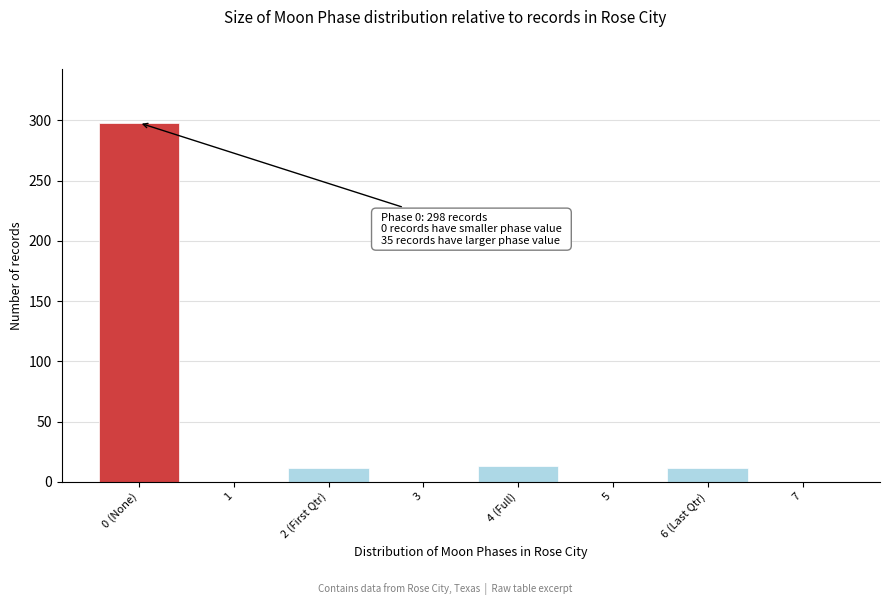

Reading right to left, what are all the values shown in this chart?

7=0	6 (Last Qtr)=11	5=0	4 (Full)=13	3=0	2 (First Qtr)=11	1=0	0 (None)=298